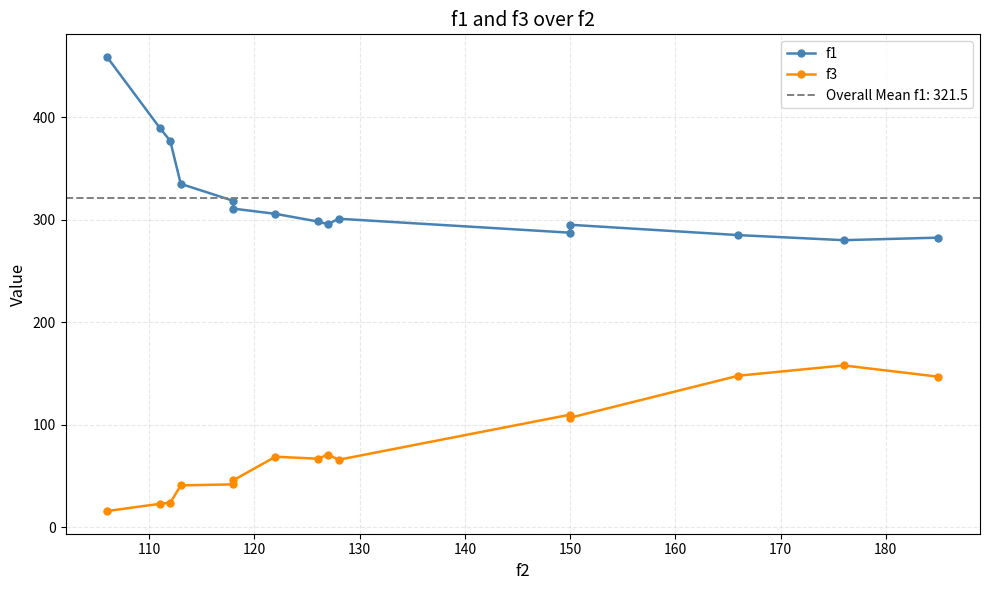

What is the difference between the second highest and second lowest values in the f3 series?

125.0